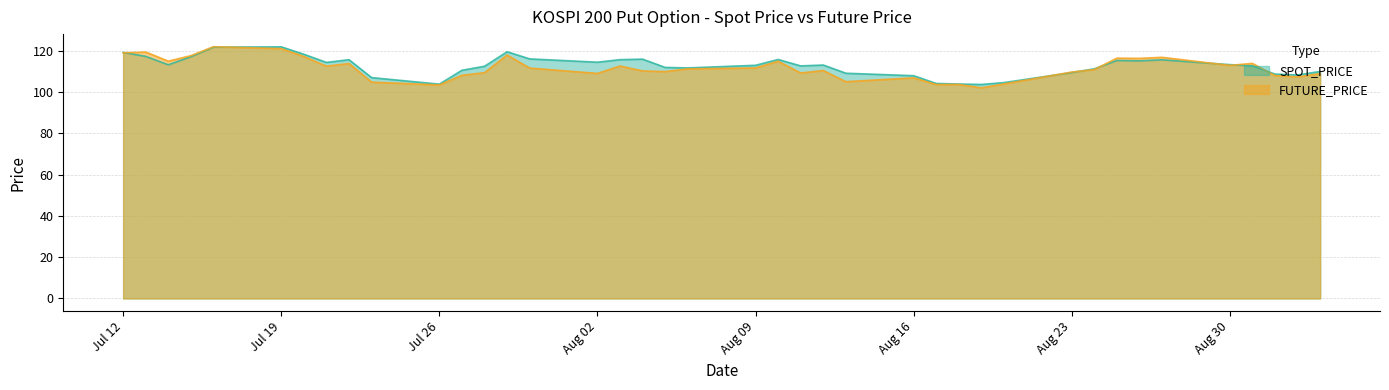

Which series changed the most between 1999-08-26 and 1999-08-27?

SPOT_PRICE